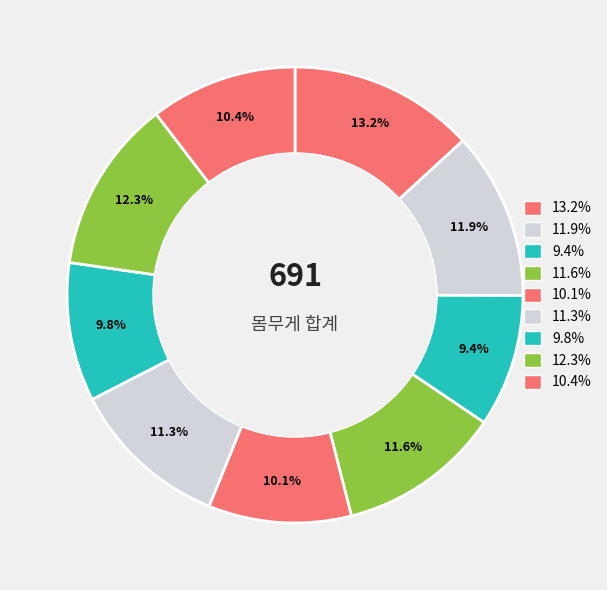

How many slices are in this pie chart?

9